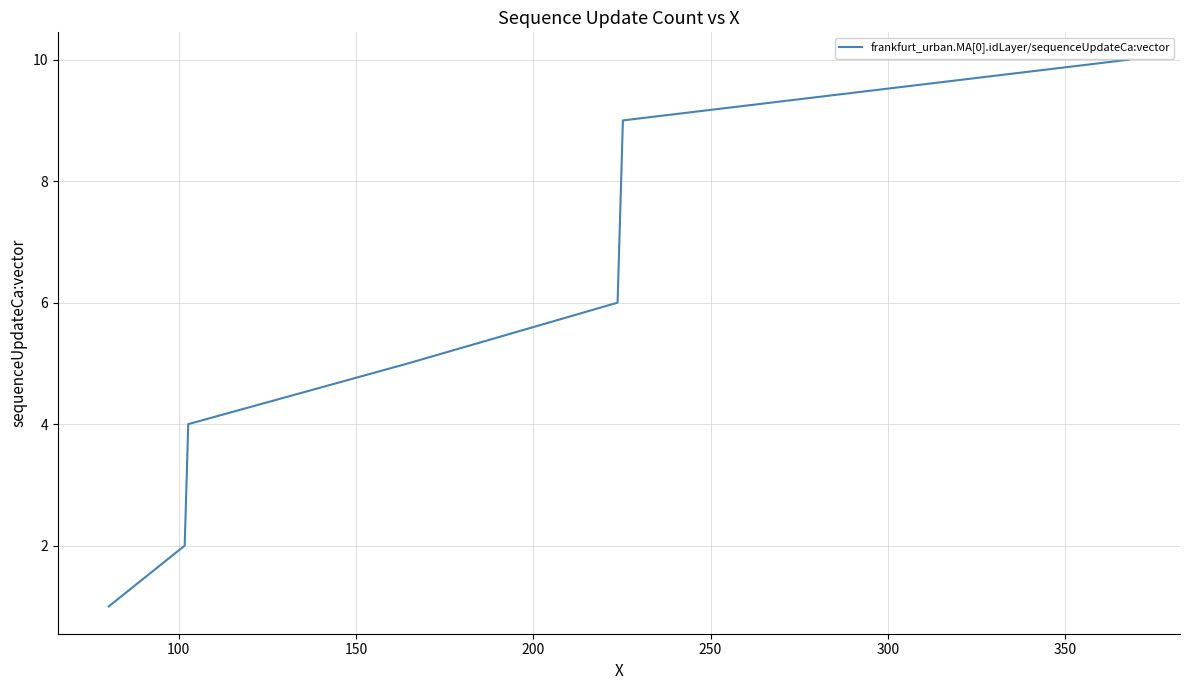

What is the maximum value shown in the chart?

10